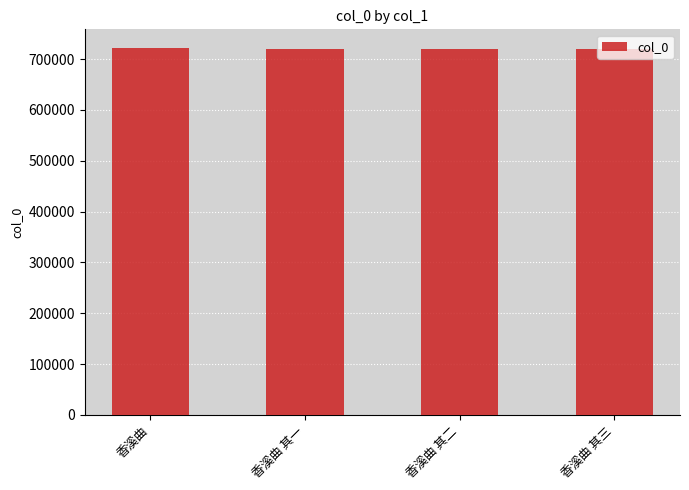

Approximately how many times larger is the value at 香溪曲 其一 compared to 香溪曲 其二?

1.0